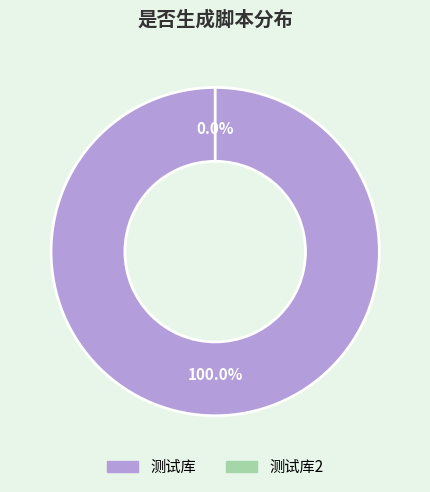

Count the number of slices in the pie.

2